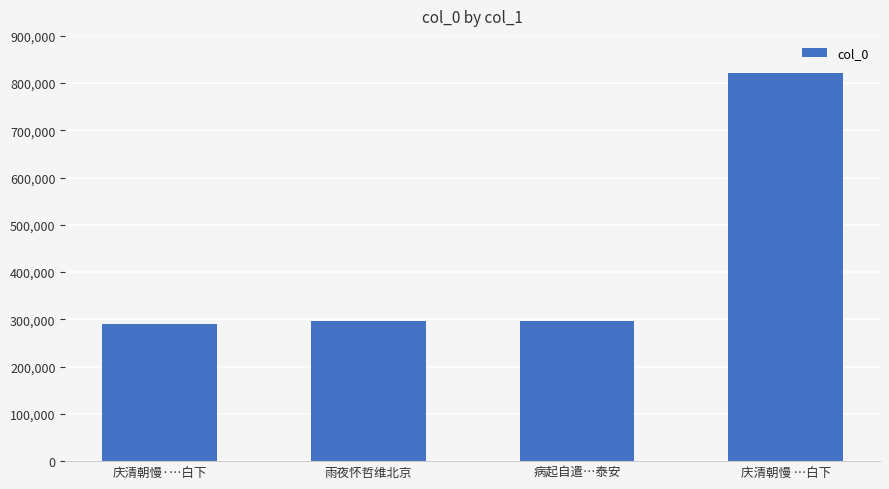

What is the difference between the values at 庆清朝慢 …白下 and 病起自遣…泰安?

525219